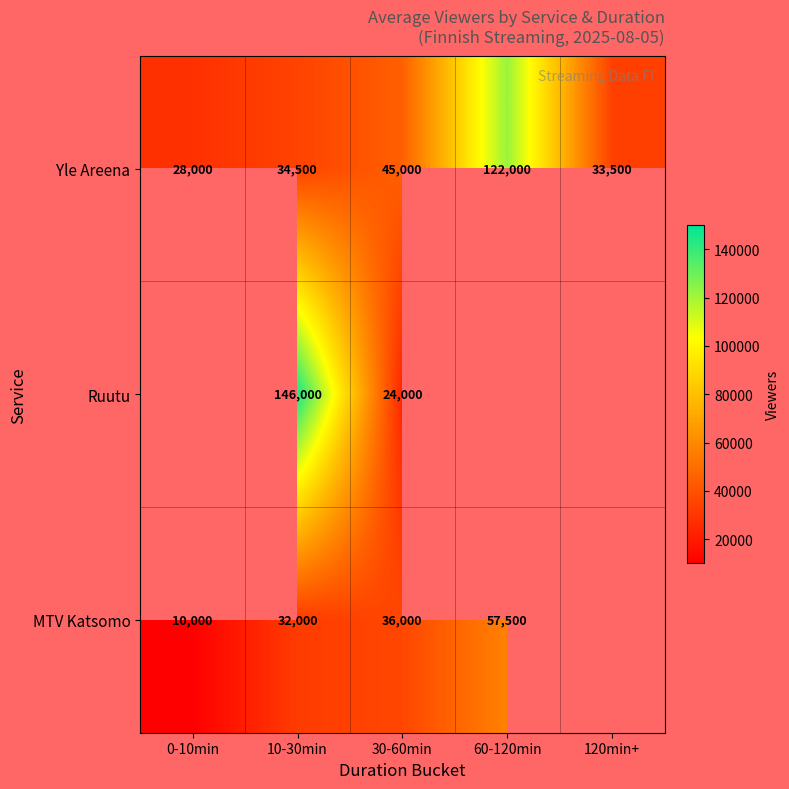

True or false: Yle Areena has a value of 45000 at 30-60min.

True